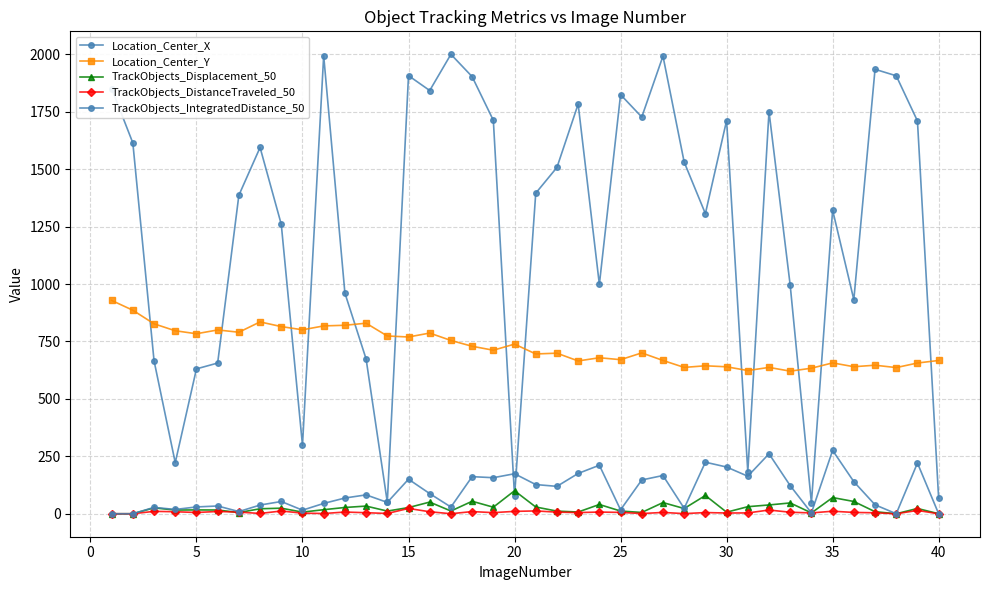

How many series are shown in this chart?

5